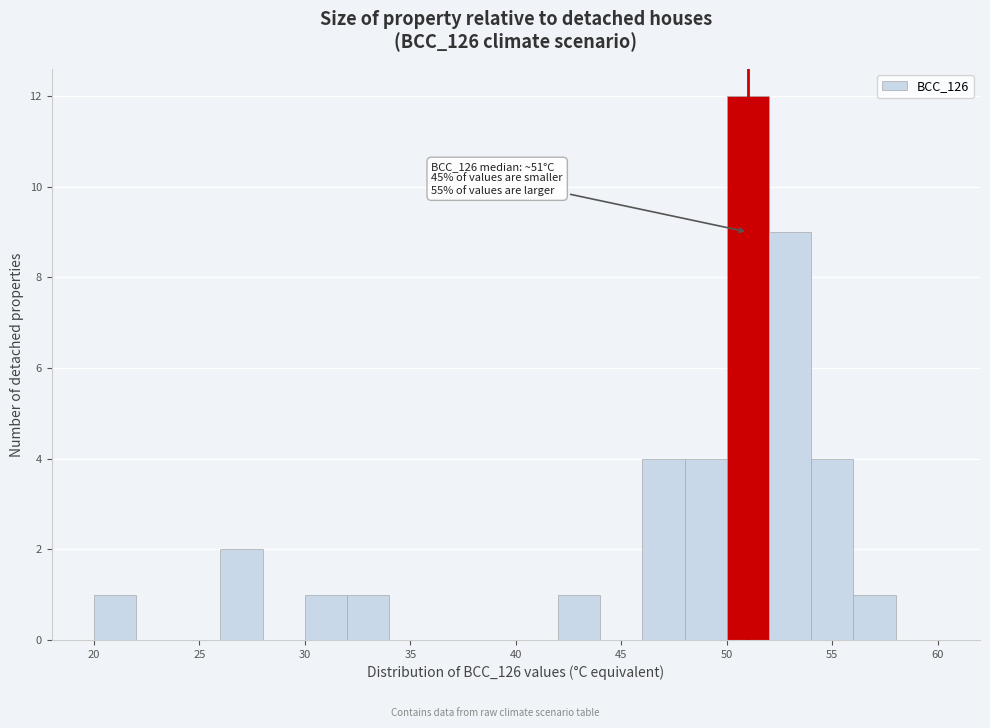

Which range on the x-axis has the tallest bar?

50 to 52